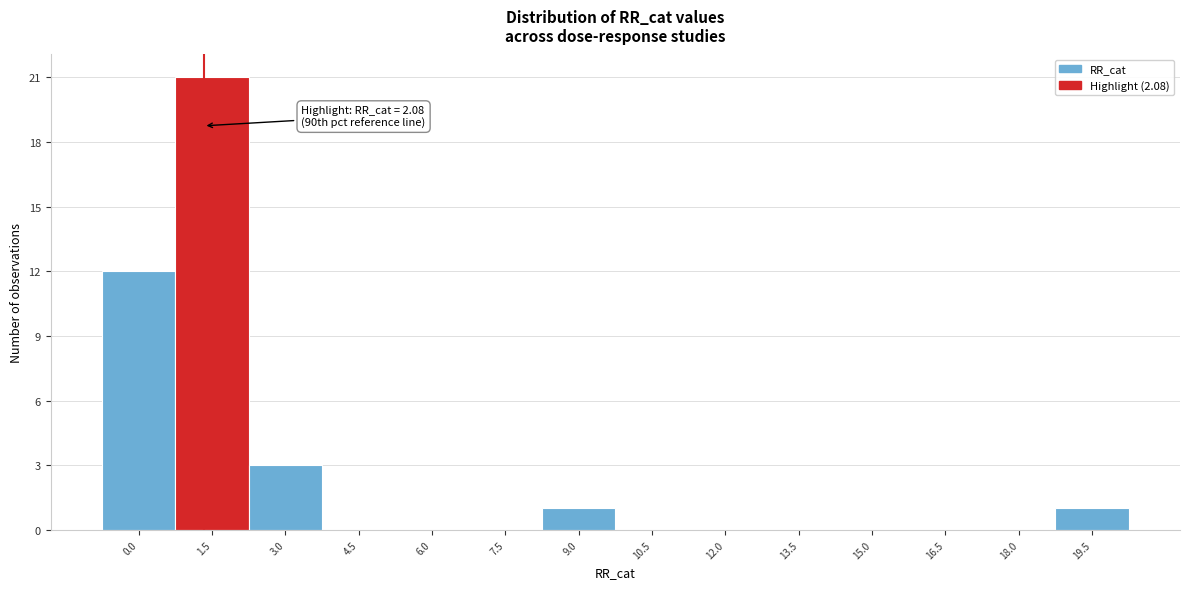

Reading left to right, extract all data points from this chart.

0.0=12	1.5=21	3.0=3	4.5=0	6.0=0	7.5=0	9.0=1	10.5=0	12.0=0	13.5=0	15.0=0	16.5=0	18.0=0	19.5=1